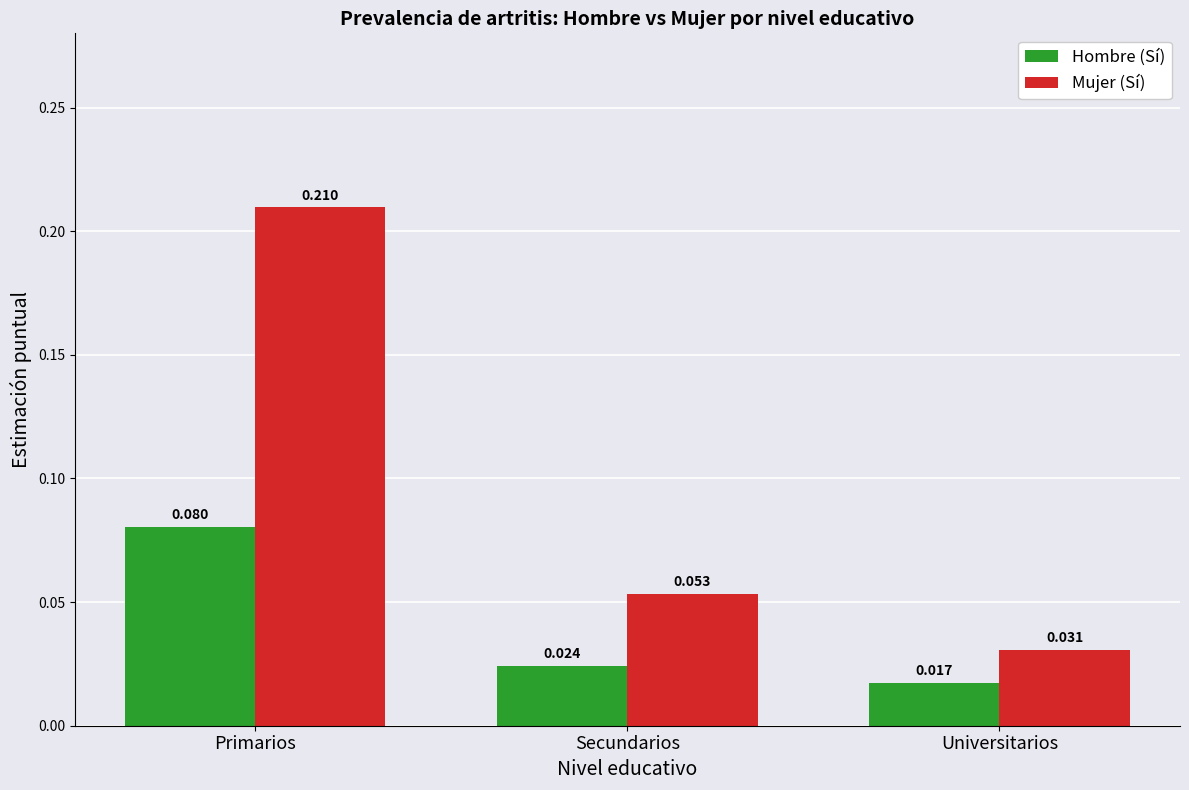

Which series has the largest total across all categories?

Mujer (Sí)